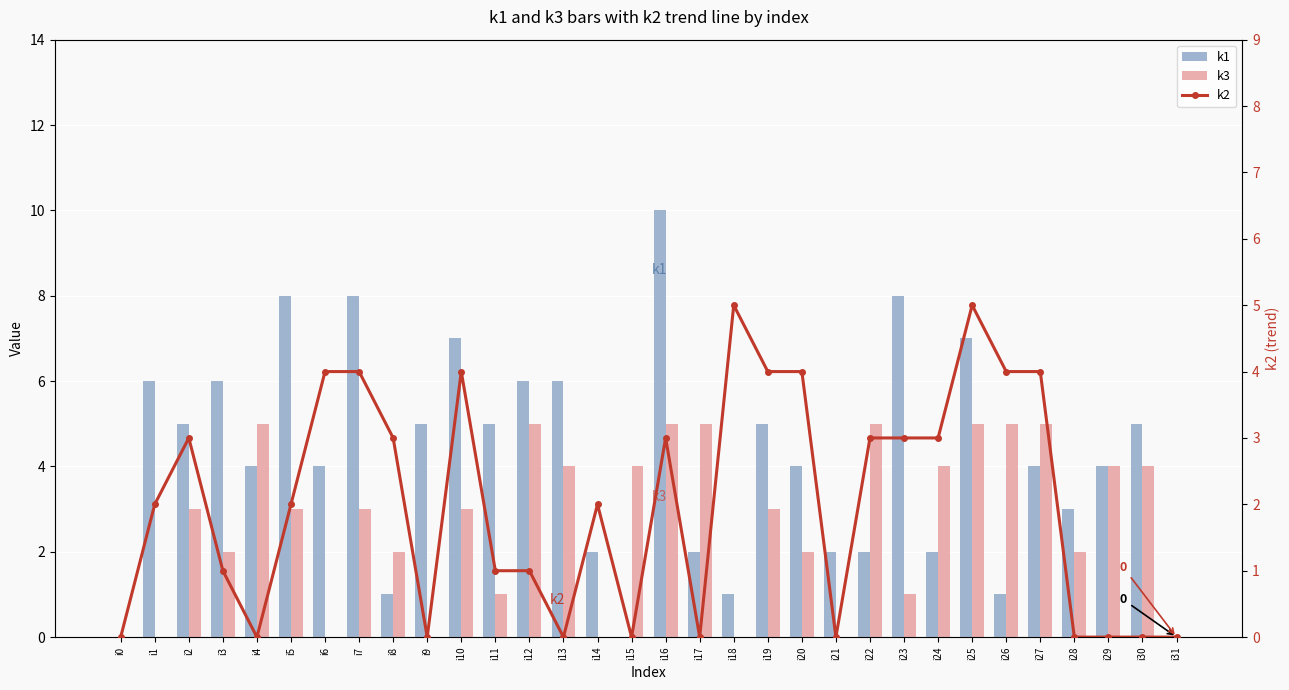

Which label corresponds to the smallest value in the chart?

i0